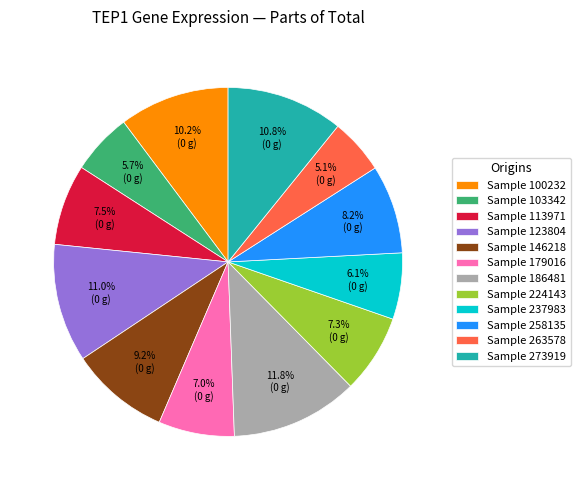

What is the smallest slice in the pie chart?

Sample 263578